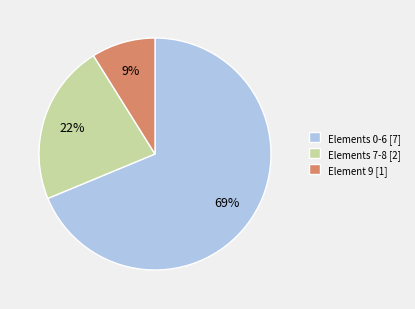

The Element 9 [1] slice represents 1% of the pie. True or false?

False